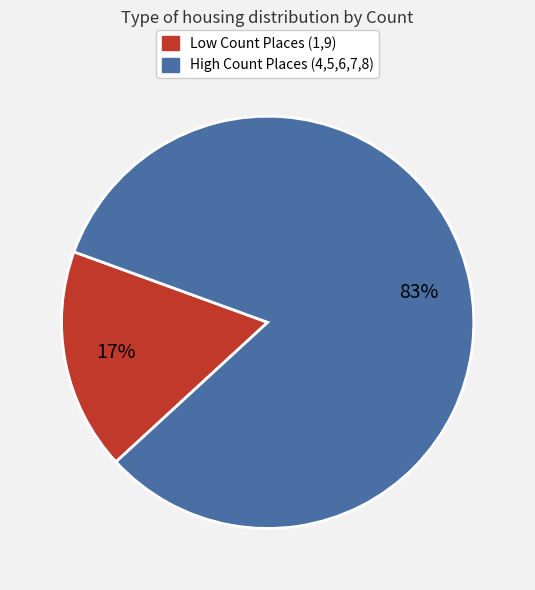

Does any single category account for the majority?

Yes